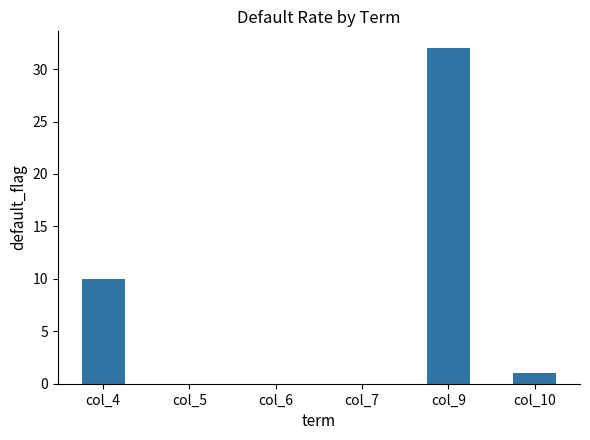

Between col_5 and col_10, which is larger?

col_10